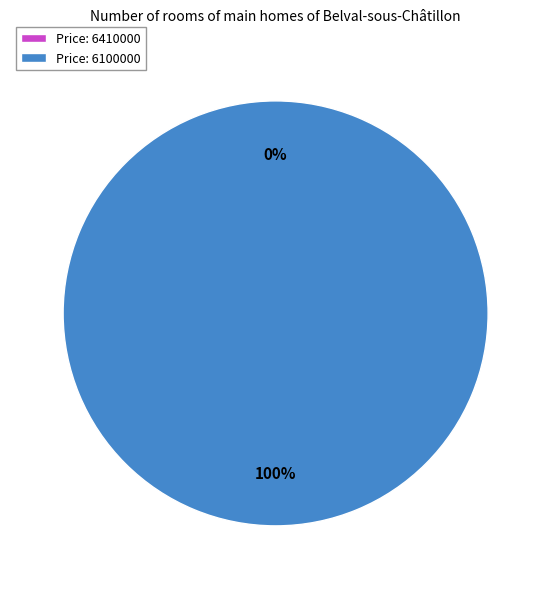

Between 6100000 and 6410000, which is larger?

6100000